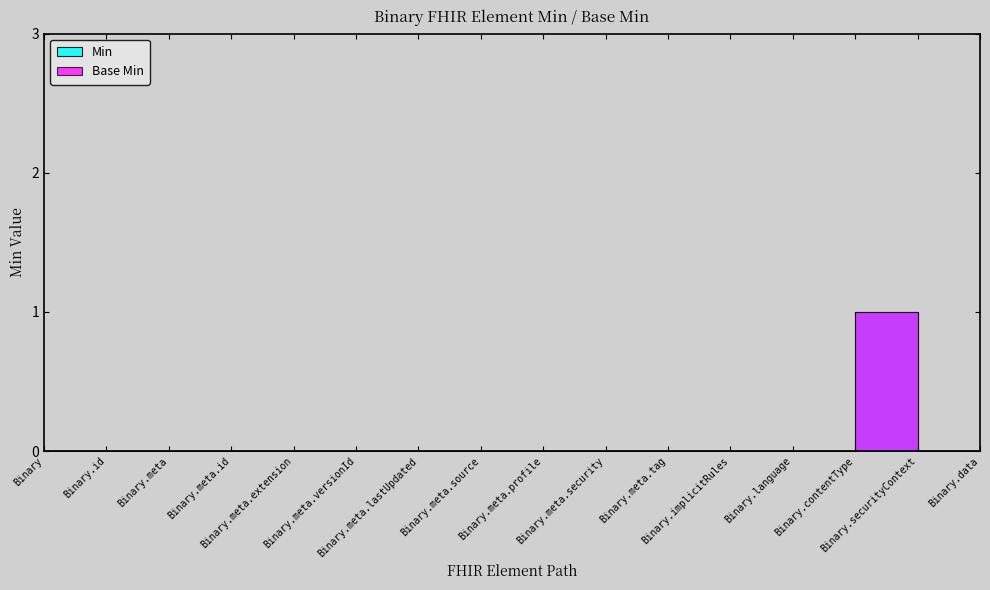

Reading left to right, transcribe all the data shown in this chart.

Min: Binary=0	Binary.id=0	Binary.meta=0	Binary.meta.id=0	Binary.meta.extension=0	Binary.meta.versionId=0	Binary.meta.lastUpdated=0	Binary.meta.source=0	Binary.meta.profile=0	Binary.meta.security=0	Binary.meta.tag=0	Binary.implicitRules=0	Binary.language=0	Binary.contentType=1	Binary.securityContext=0	Binary.data=0
Base Min: Binary=0	Binary.id=0	Binary.meta=0	Binary.meta.id=0	Binary.meta.extension=0	Binary.meta.versionId=0	Binary.meta.lastUpdated=0	Binary.meta.source=0	Binary.meta.profile=0	Binary.meta.security=0	Binary.meta.tag=0	Binary.implicitRules=0	Binary.language=0	Binary.contentType=1	Binary.securityContext=0	Binary.data=0